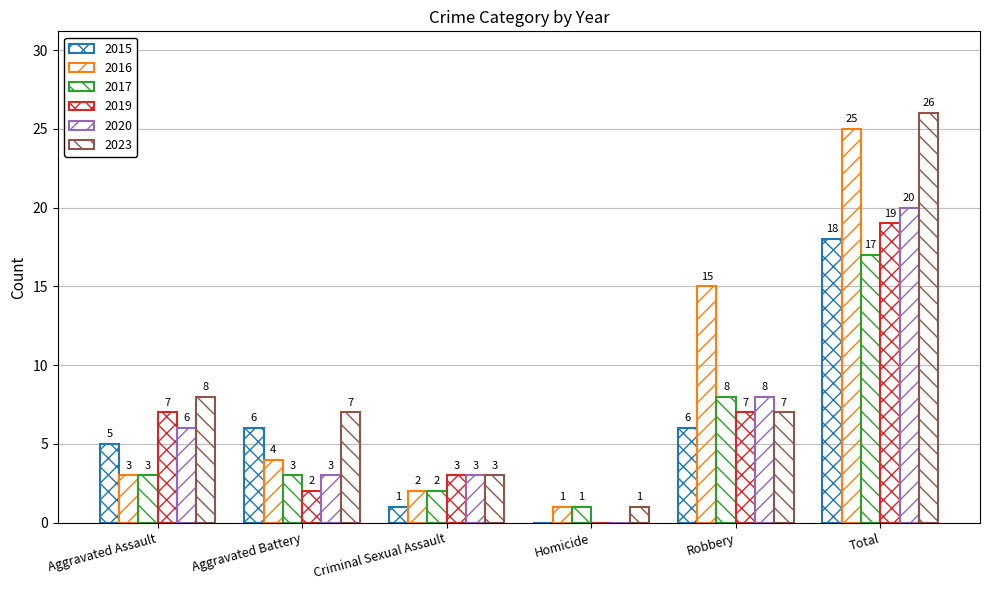

How many groups of bars are there?

6